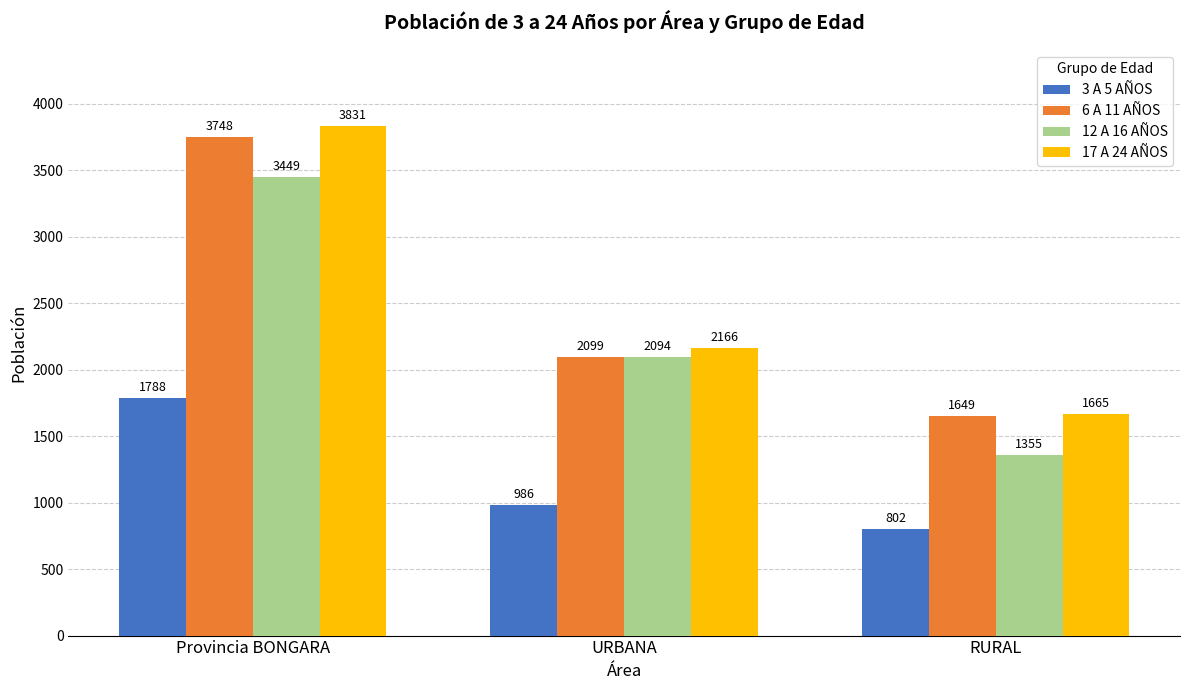

What is the highest value of the 17 A 24 AÑOS series?

3831